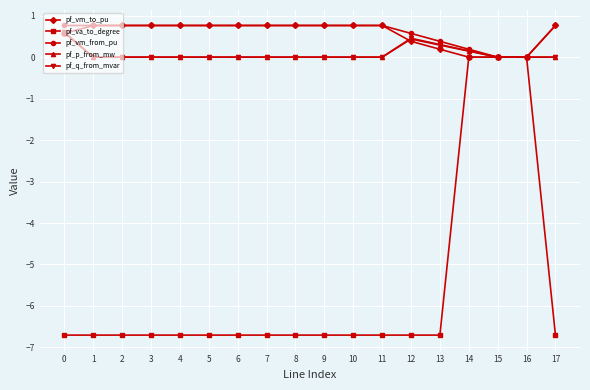

Is it true that pf_p_from_mw equals 0.0 at 1?

True